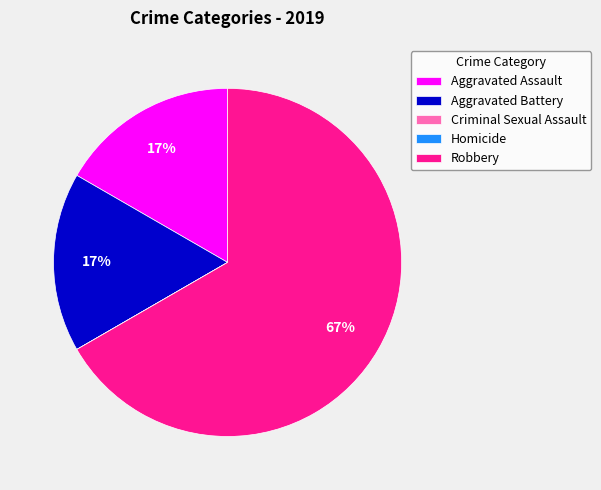

Do Aggravated Assault and Aggravated Battery together represent more than half of the pie?

No